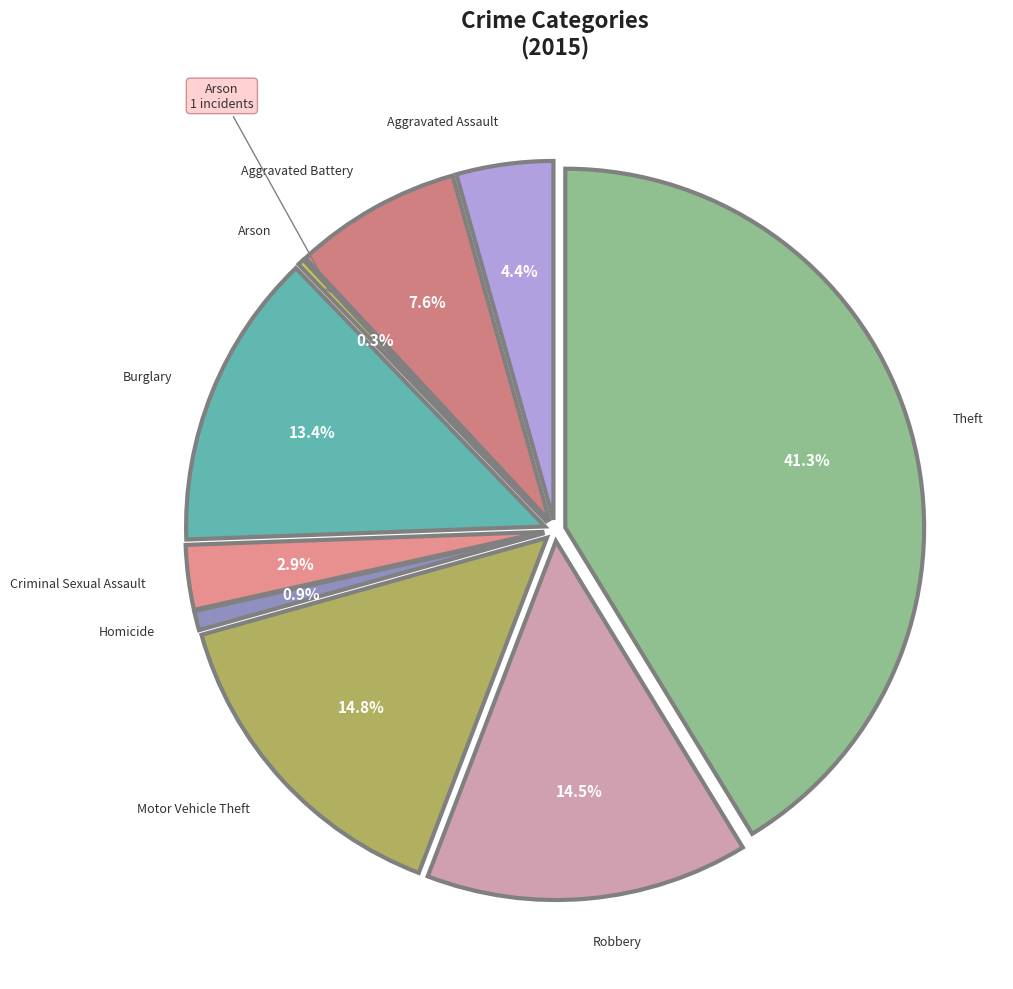

True or false: Motor Vehicle Theft accounts for 5% of the total.

False